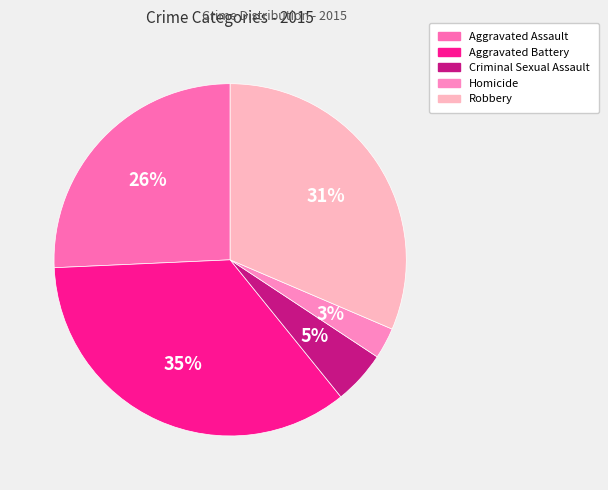

True or false: Criminal Sexual Assault accounts for 11% of the total.

False